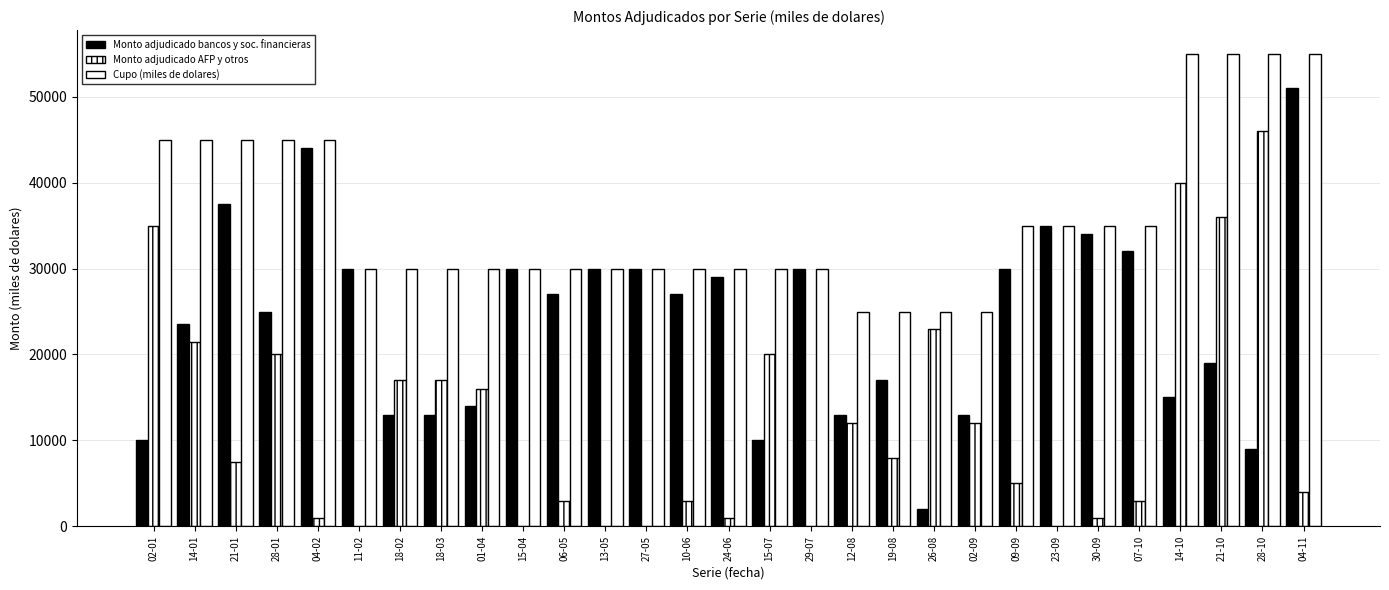

What is the label of the 21st bar from the left?

02-09